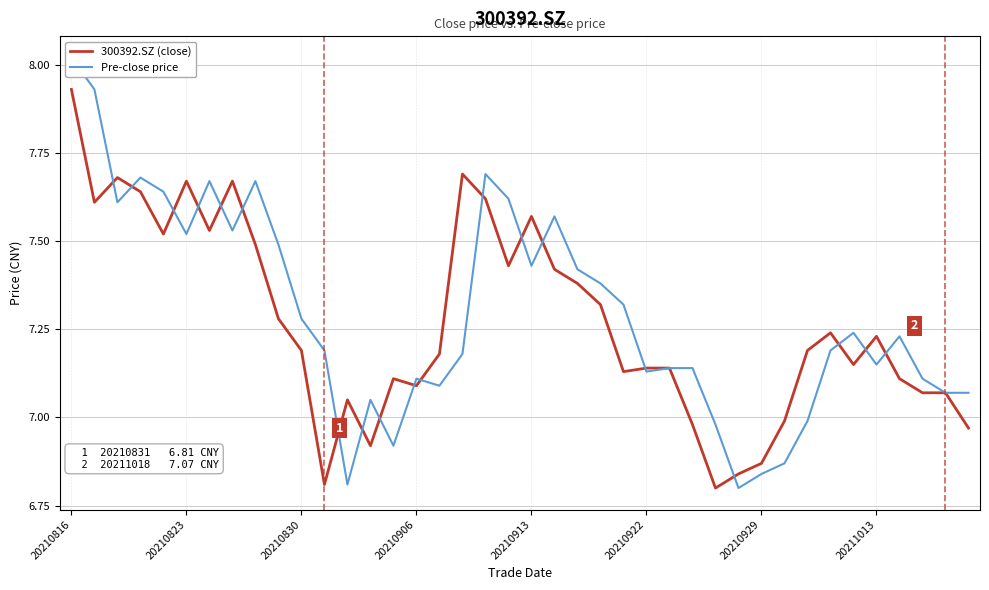

What is the average value of the Pre-close price series?

7.3